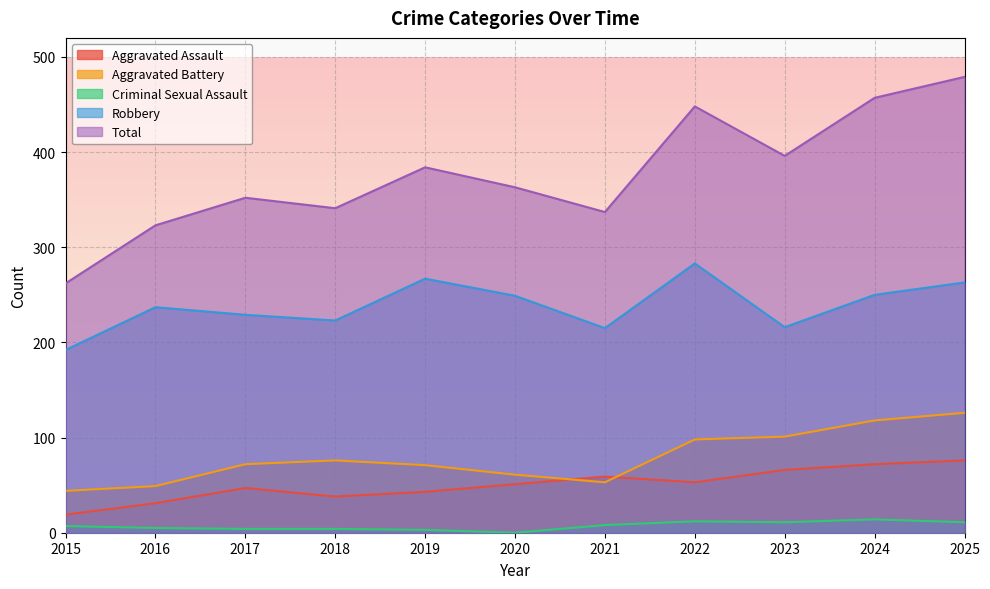

Reading left to right, what are all the values shown in this chart?

Aggravated Assault: 19	31	47	38	43	51	59	53	66	72	76
Aggravated Battery: 44	49	72	76	71	61	53	98	101	118	126
Criminal Sexual Assault: 7	5	4	4	3	0	8	12	11	14	11
Robbery: 192	237	229	223	267	249	215	283	216	250	263
Total: 262	323	352	341	384	363	337	448	396	457	479